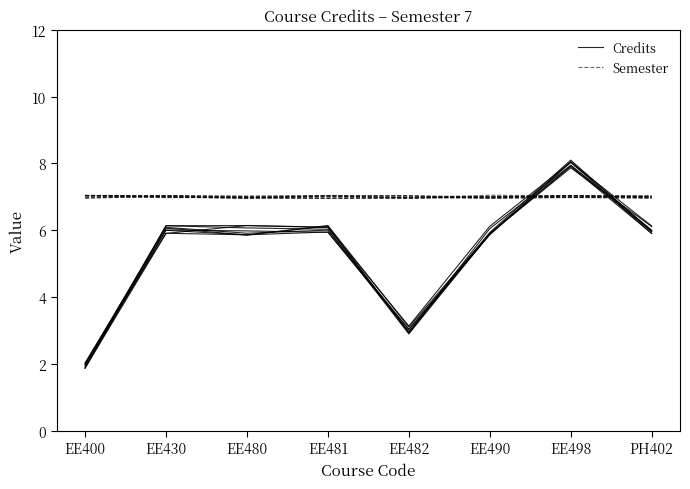

What are all the series names shown in the legend?

Credits, Semester